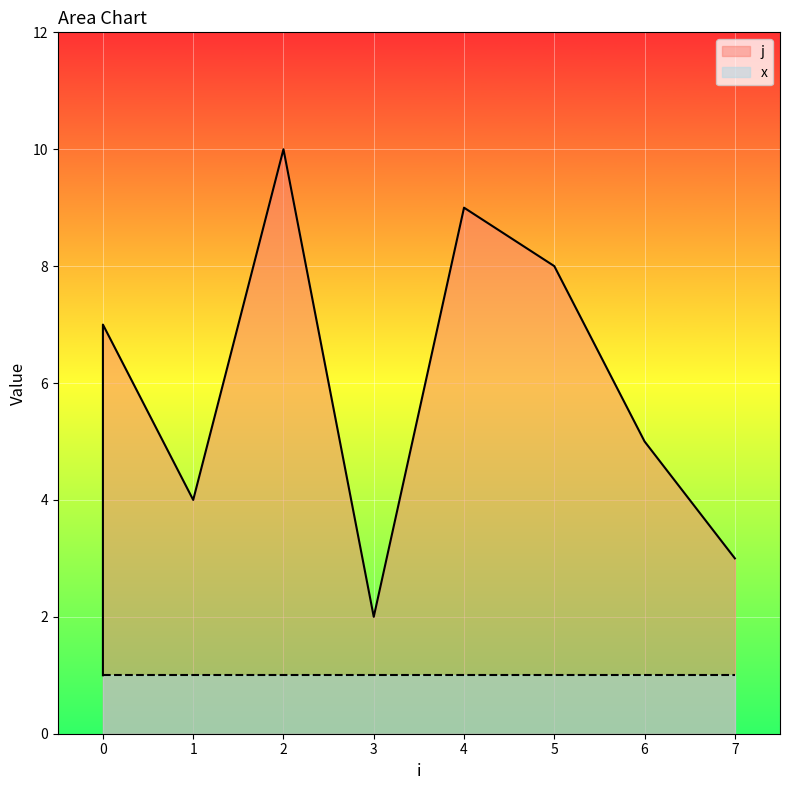

How many points are lower than both their immediate neighbors (excluding endpoints)?

2